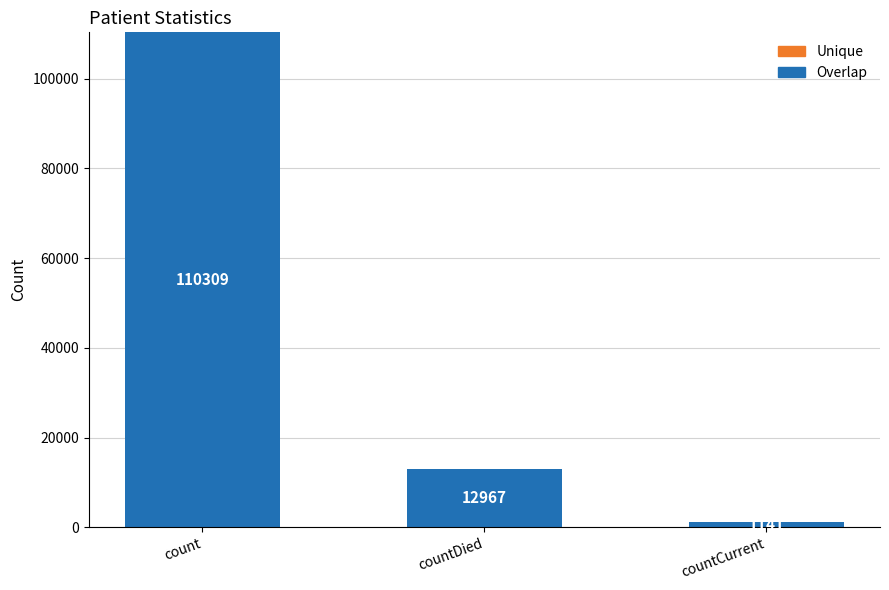

What is the change in value from countDied to countCurrent?

-11826